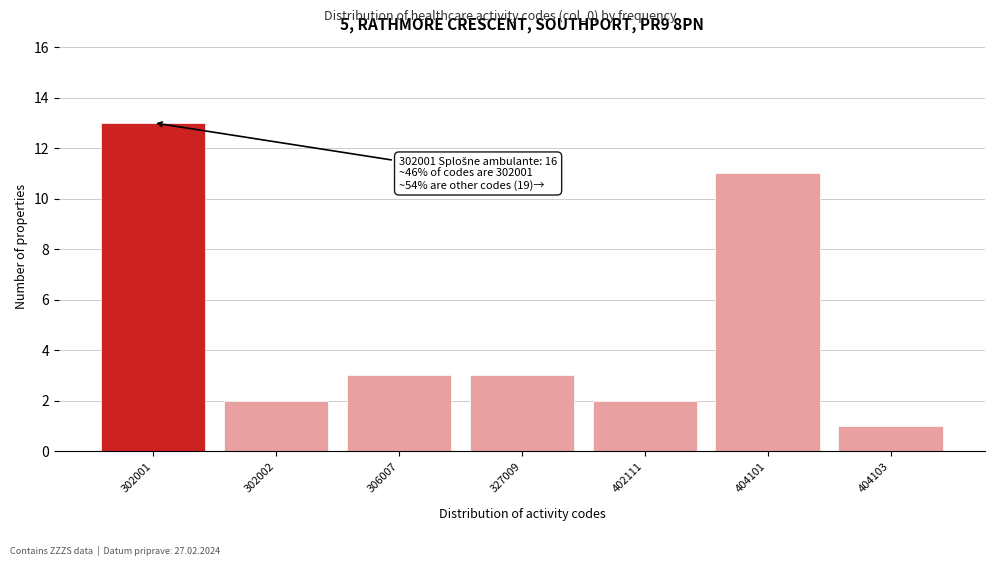

Reading left to right, transcribe all the data shown in this chart.

13	2	3	3	2	11	1